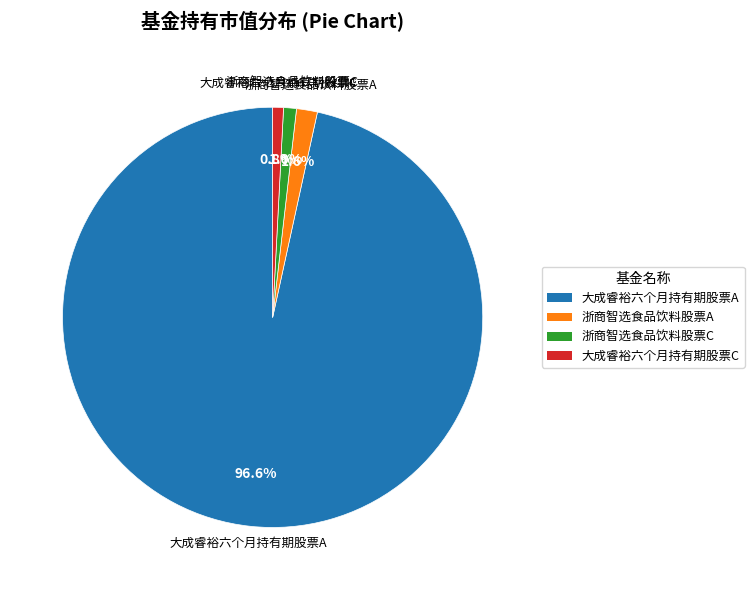

Do 大成睿裕六个月持有期股票C and 大成睿裕六个月持有期股票A together represent more than half of the pie?

Yes